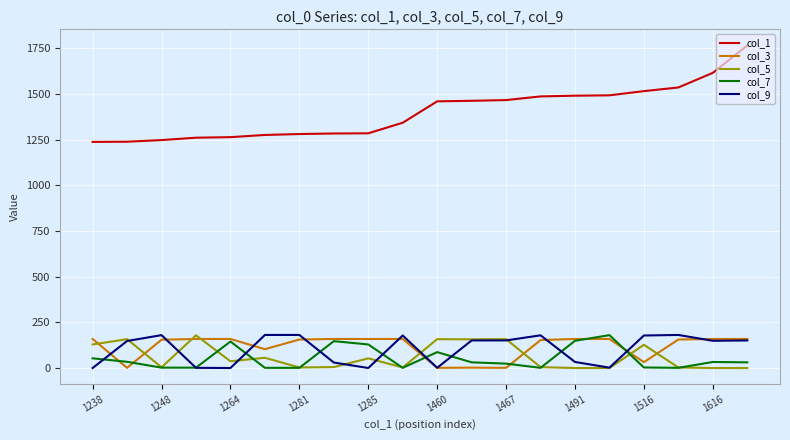

True or false: col_9 and col_1 intersect in this chart.

False